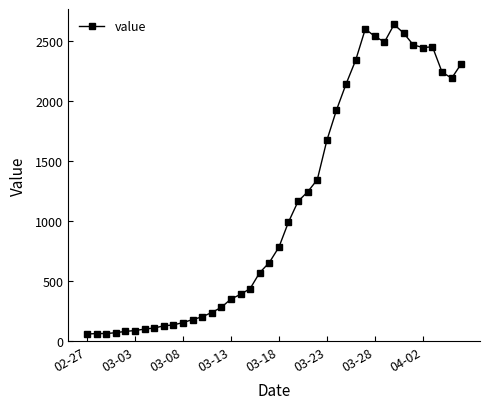

What is the minimum value shown in the chart?

61